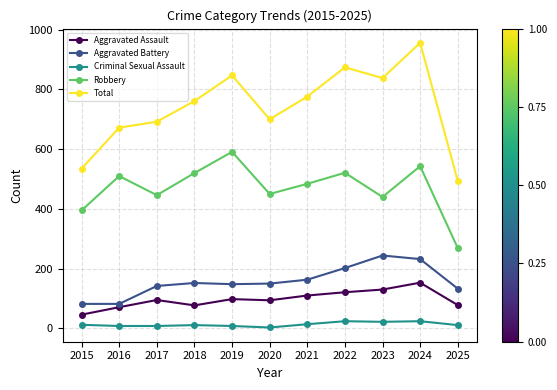

What is the value of the Robbery point at the 4th from the left?

520